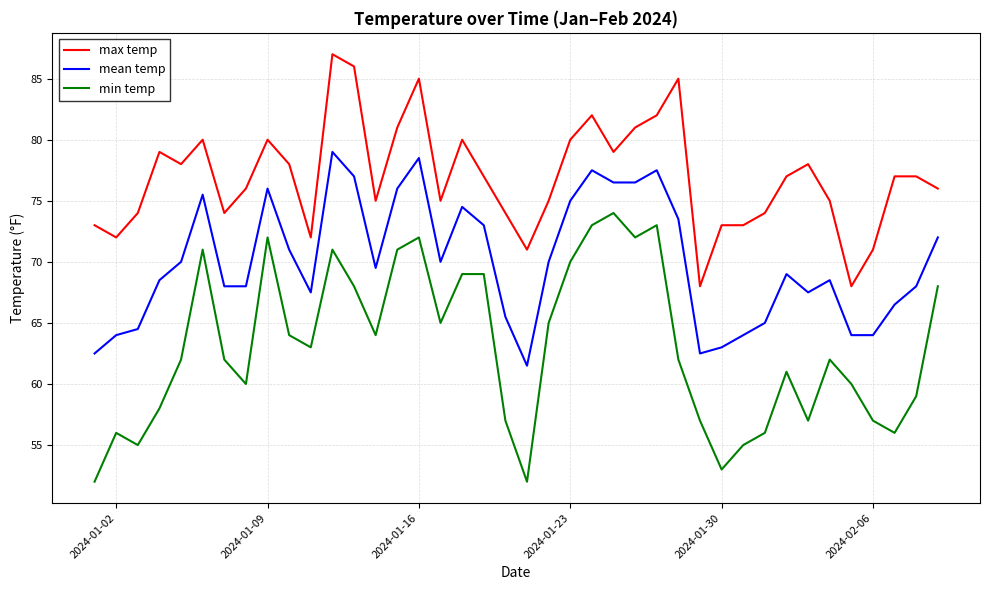

List the series in order of their peak value, lowest first.

min temp, mean temp, max temp